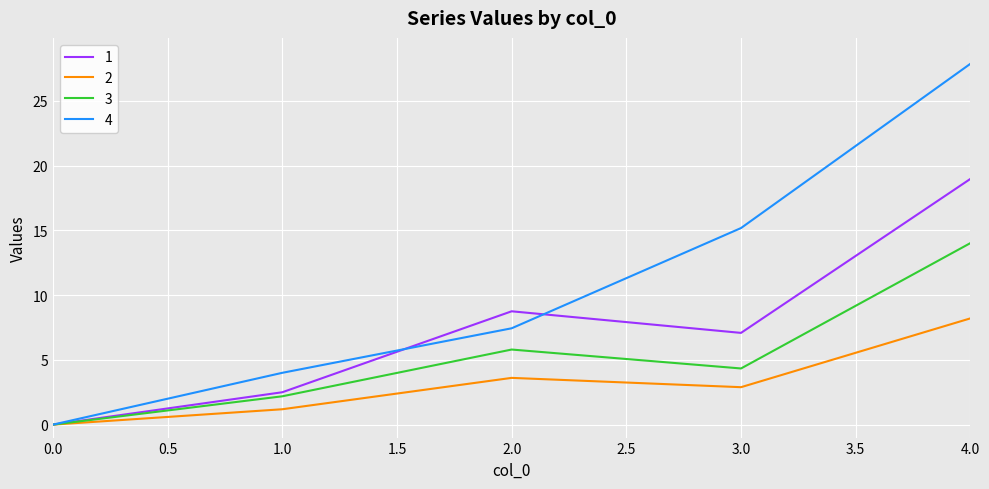

Where is the first local maximum for 3?

2.0